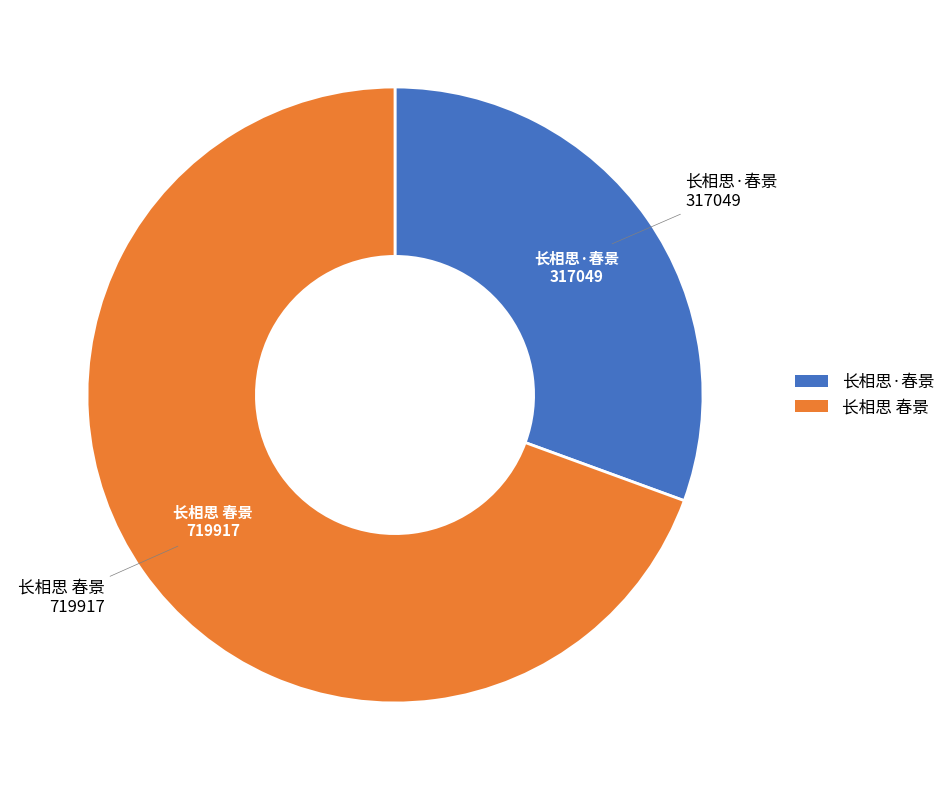

How many segments does this pie chart have?

2